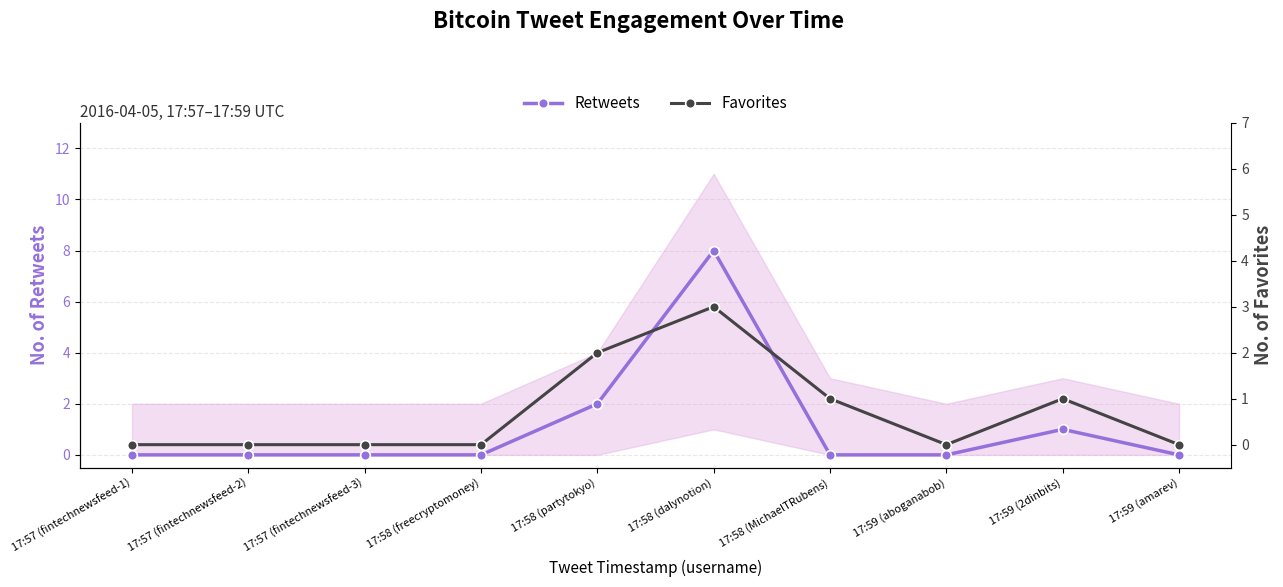

What is the label of the 10th point from the left?

17:59 (amarev)